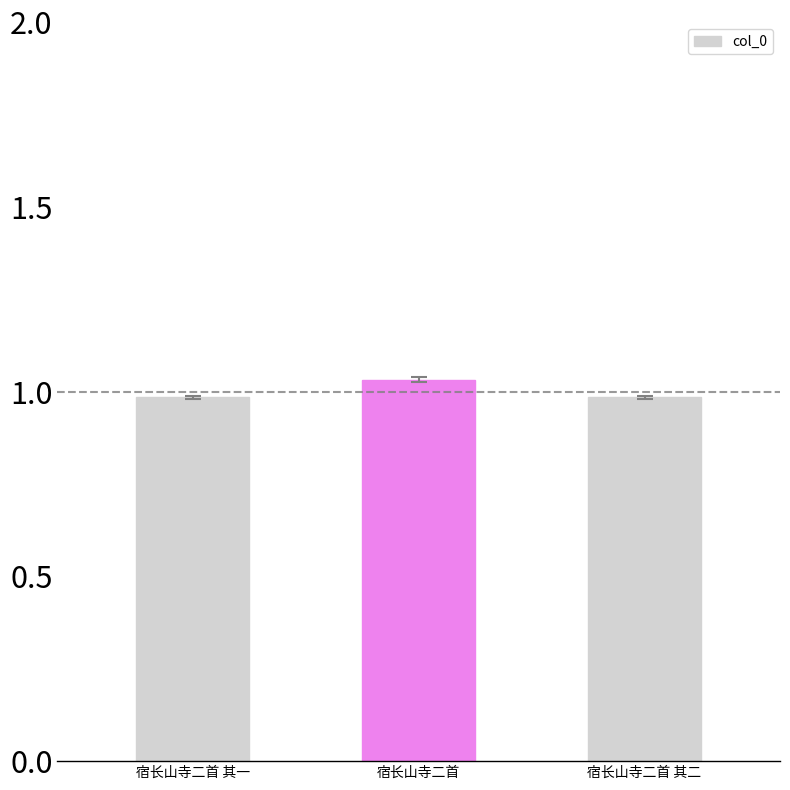

Which category has the highest value across all series?

宿长山寺二首